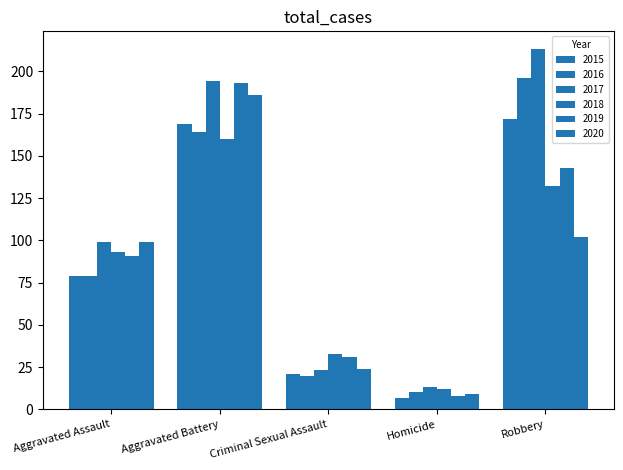

Reading right to left, what are all the values shown in this chart?

2015: 172	7	21	169	79
2016: 196	10	20	164	79
2017: 213	13	23	194	99
2018: 132	12	33	160	93
2019: 143	8	31	193	91
2020: 102	9	24	186	99